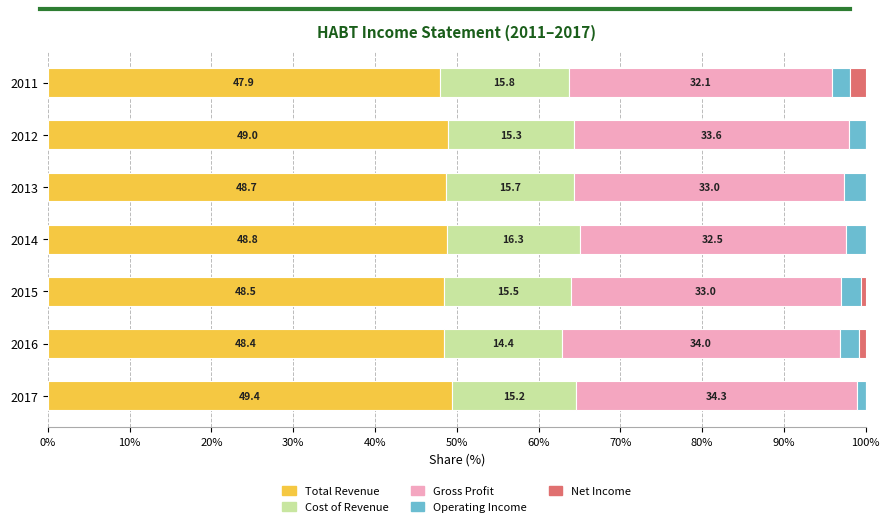

The value of Total Revenue at 2011 is 11.8. True or false?

False